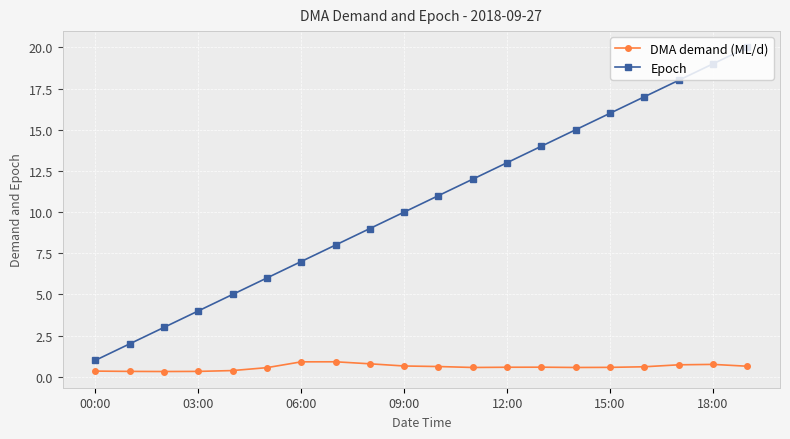

Count the DMA demand (ML/d) values in the range 0 to 1.

20